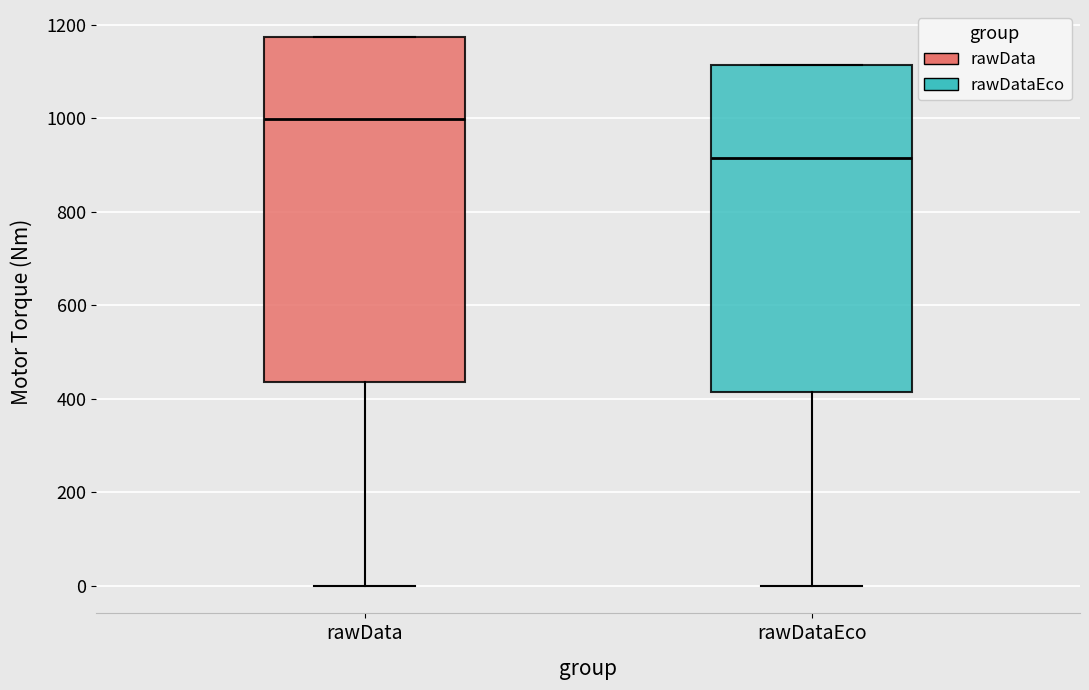

Where does the lower whisker of the box for rawDataEco end on the y-axis? The values are not printed on the chart, so give them approximately, as read against the axis.

0